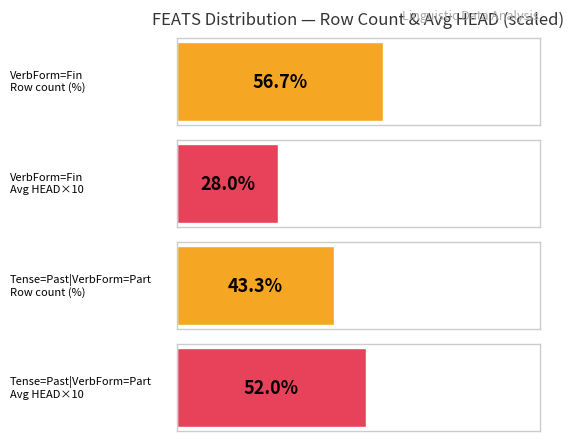

Is the value of VerbForm=Fin at avg_ID greater than the value of Tense=Past|VerbForm=Part at avg_ID?

No